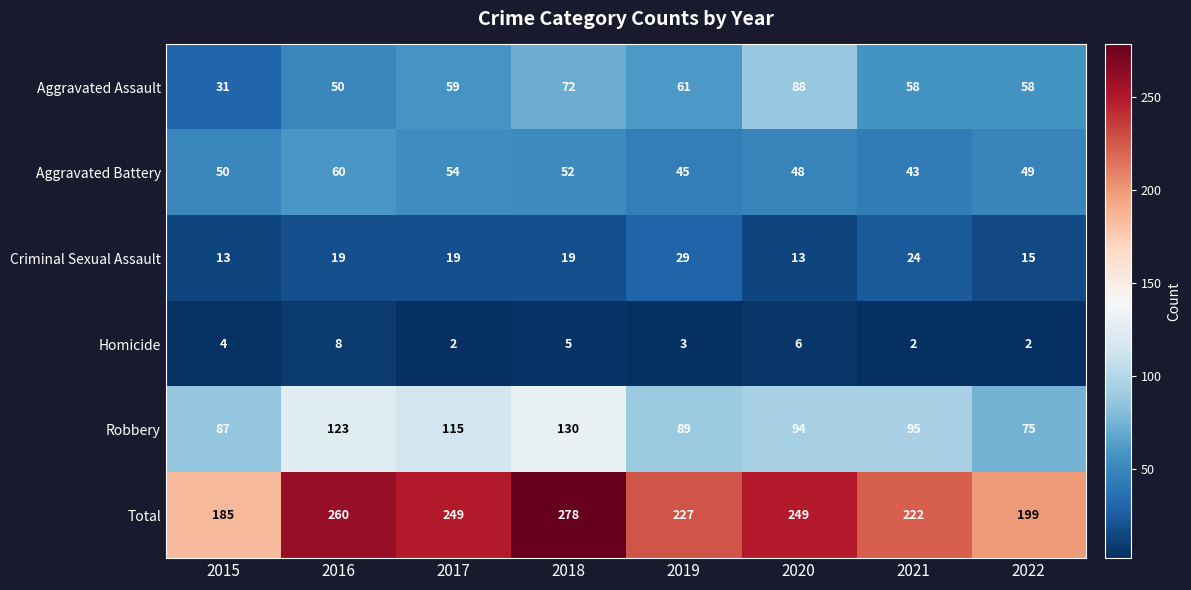

What is the maximum value shown in the chart?

278